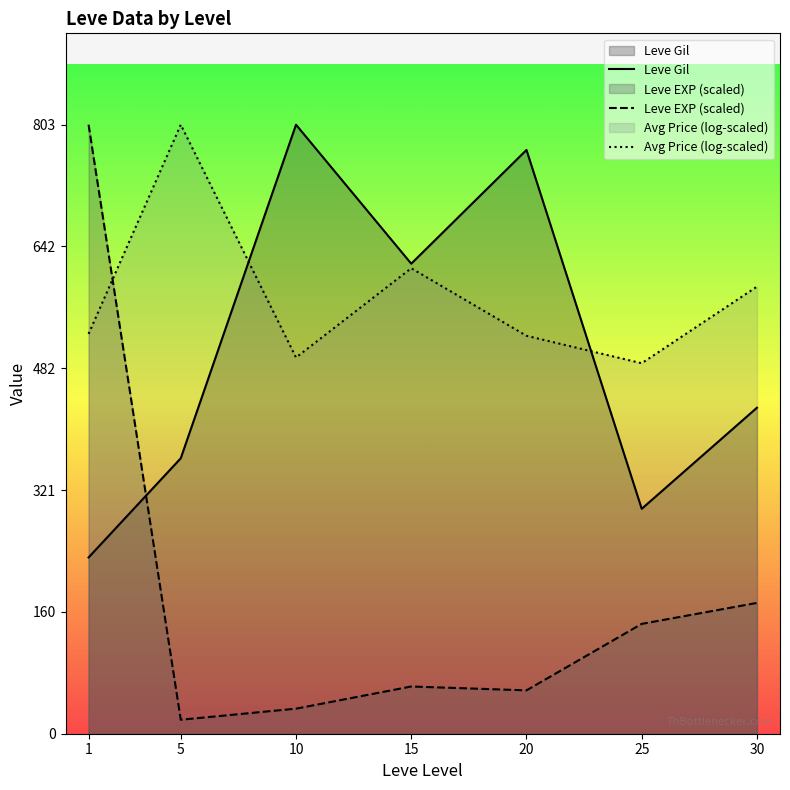

Between 10 and 15, which is larger?

10